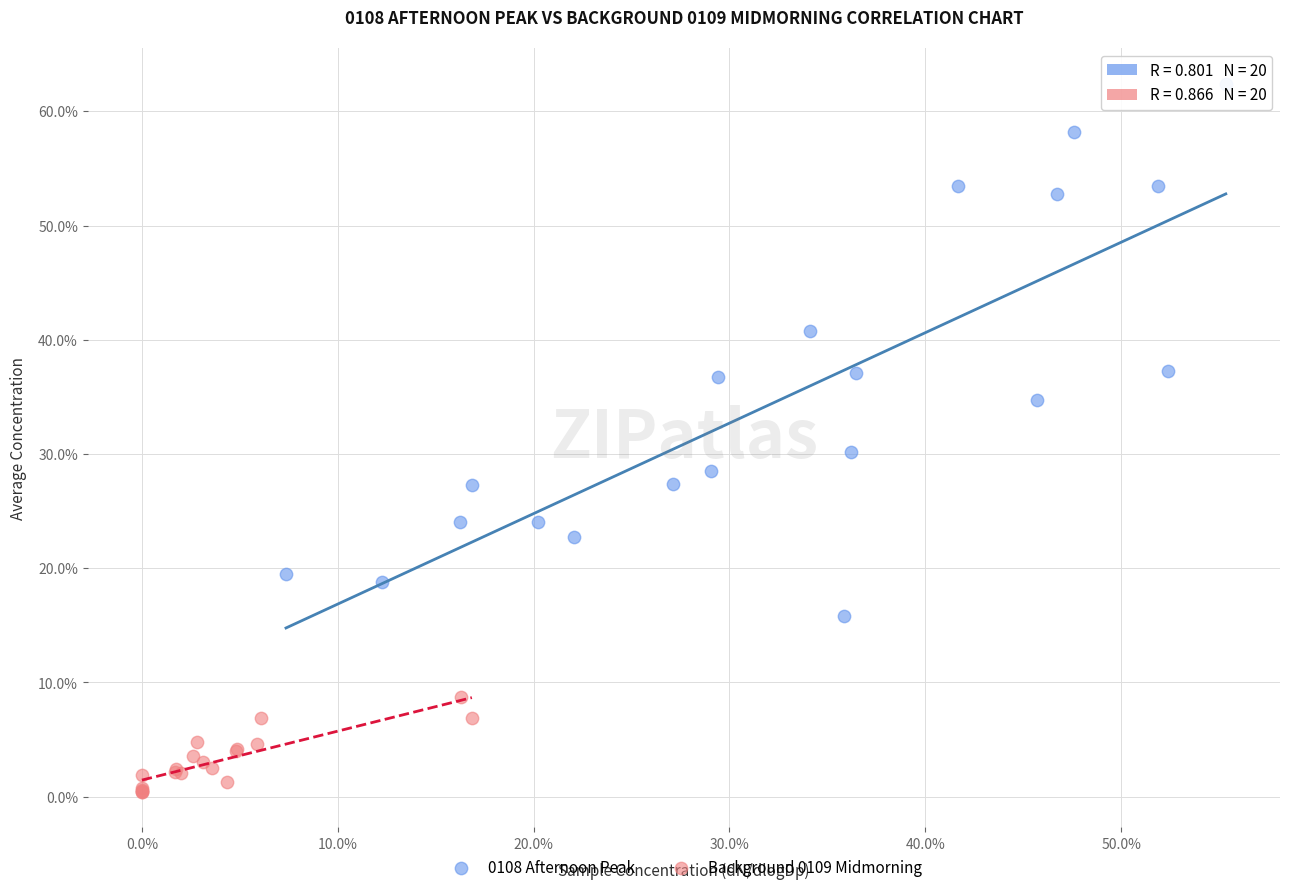

Which series has the largest Y range (max minus min)?

0108 Afternoon Peak